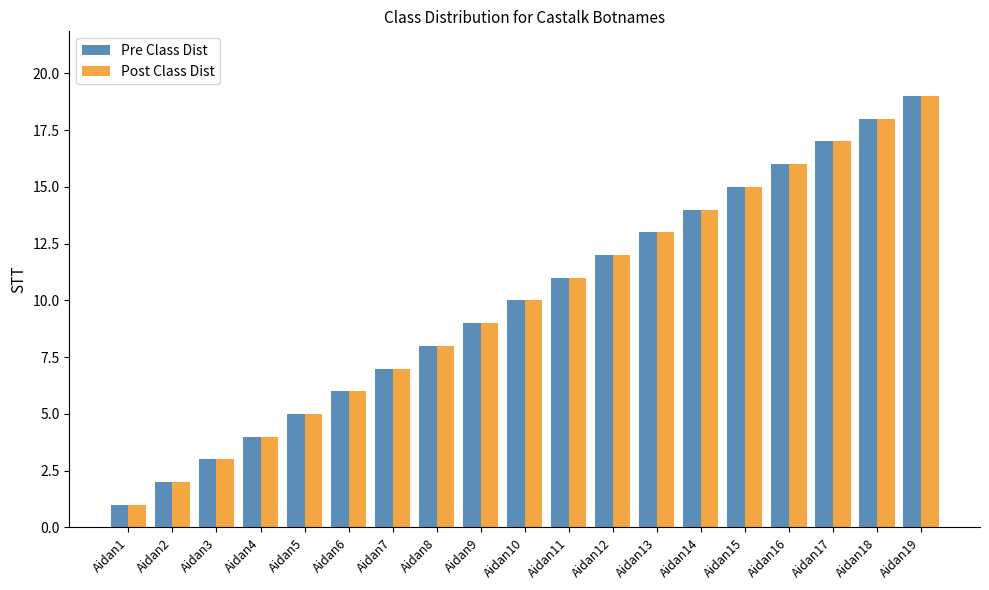

What is the sum of the Pre Class Dist values at Aidan6 and Aidan8?

14